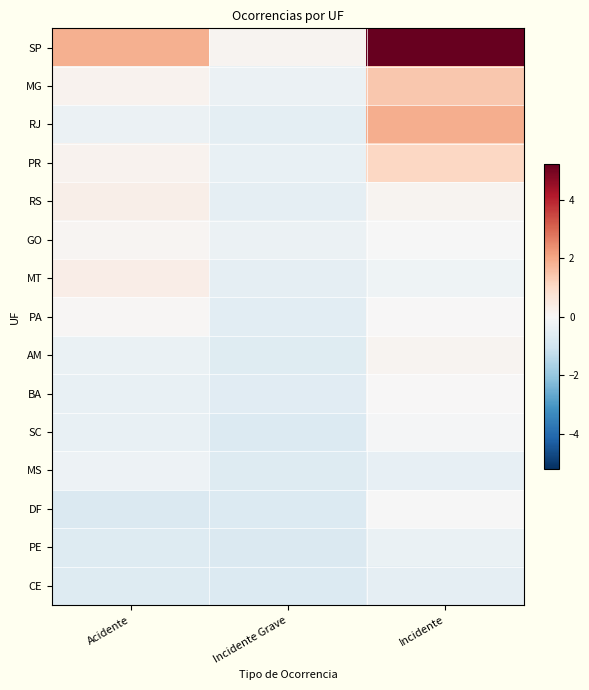

At how many categories does at least one series exceed 0?

3